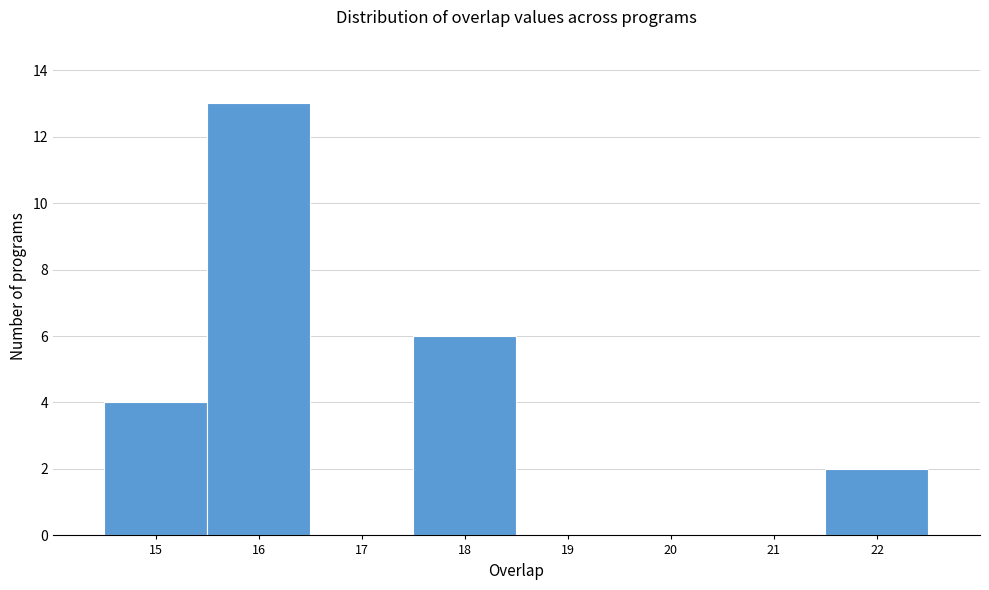

What is the height of the bar covering 17.5 to 18.5 on the x-axis? The values are not printed on the chart, so give them approximately, as read against the axis.

6